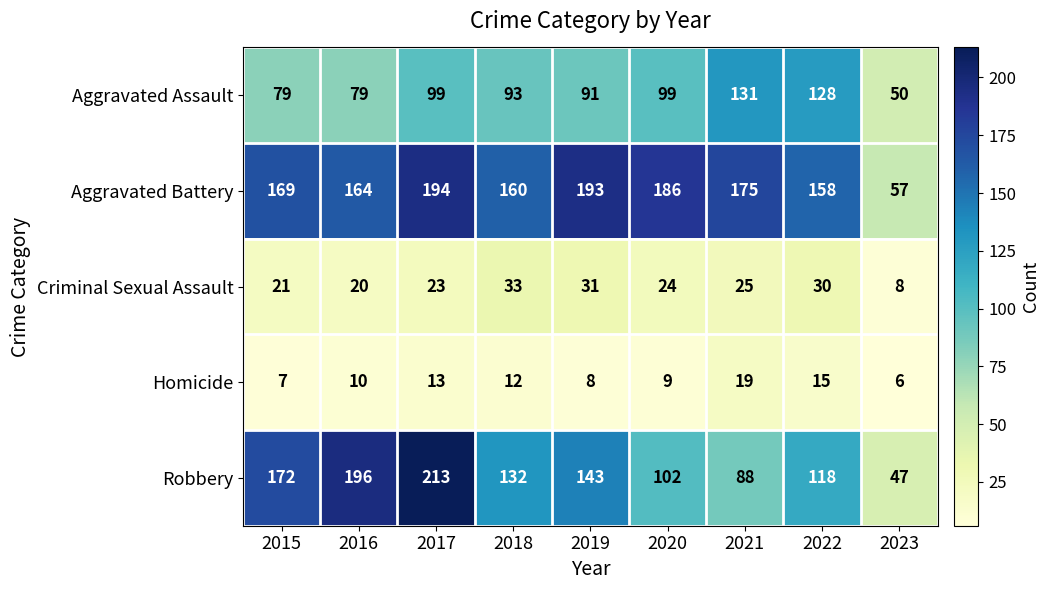

What is the average value of the Homicide series?

11